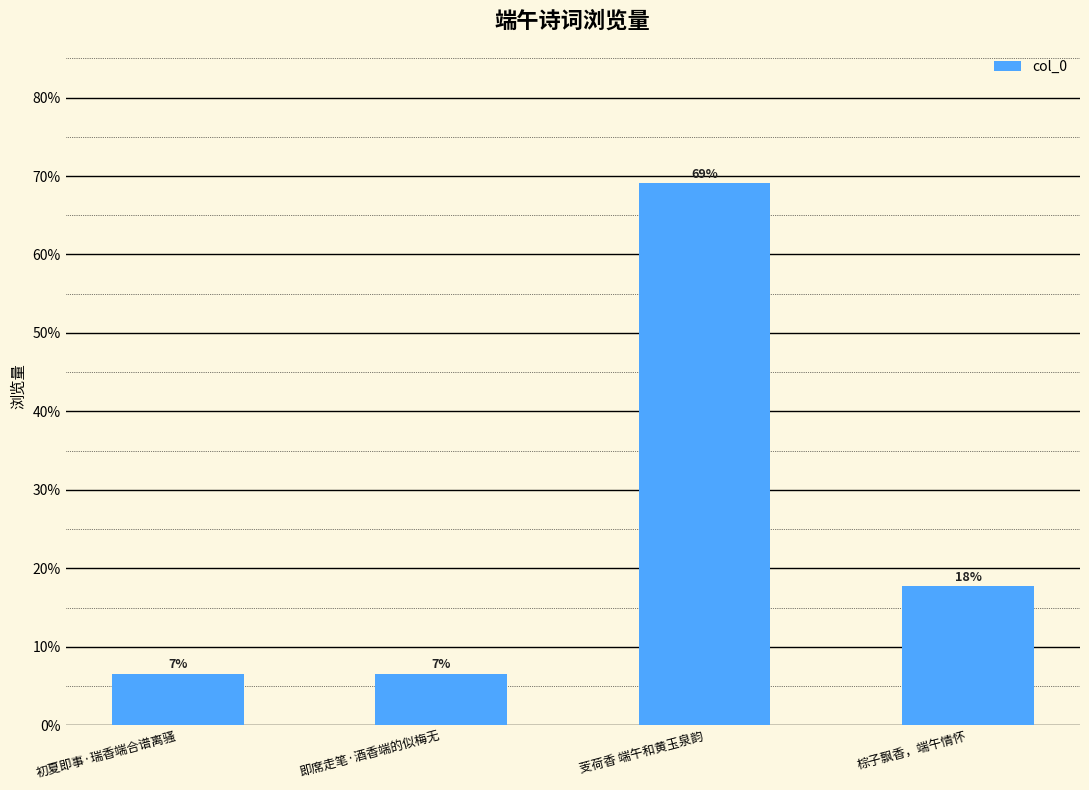

Reading left to right, transcribe all the data shown in this chart.

初夏即事·瑞香端合谱离骚=0.1	即席走笔·酒香端的似梅无=0.1	芰荷香 端午和黄玉泉韵=0.7	棕子飘香，端午情怀=0.2